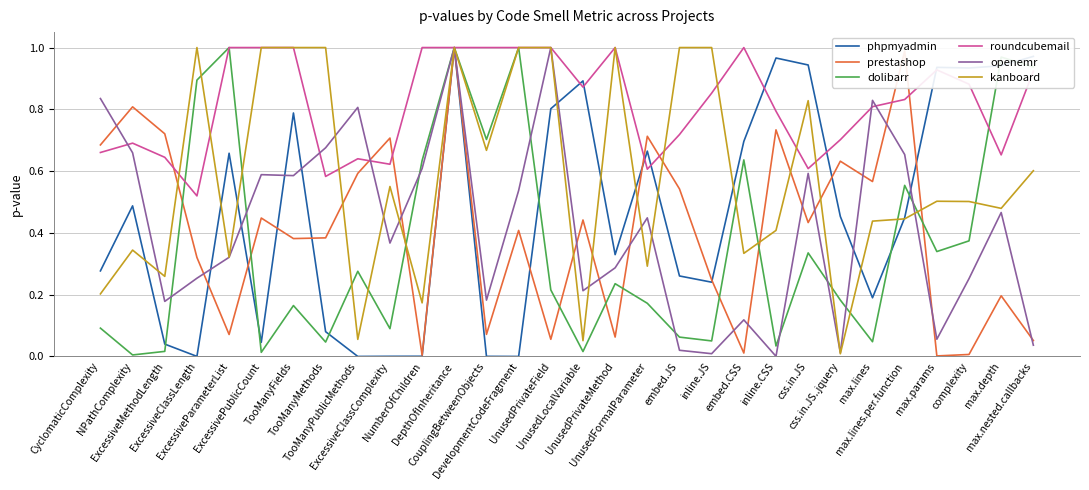

Which series has the largest total across all categories?

roundcubemail